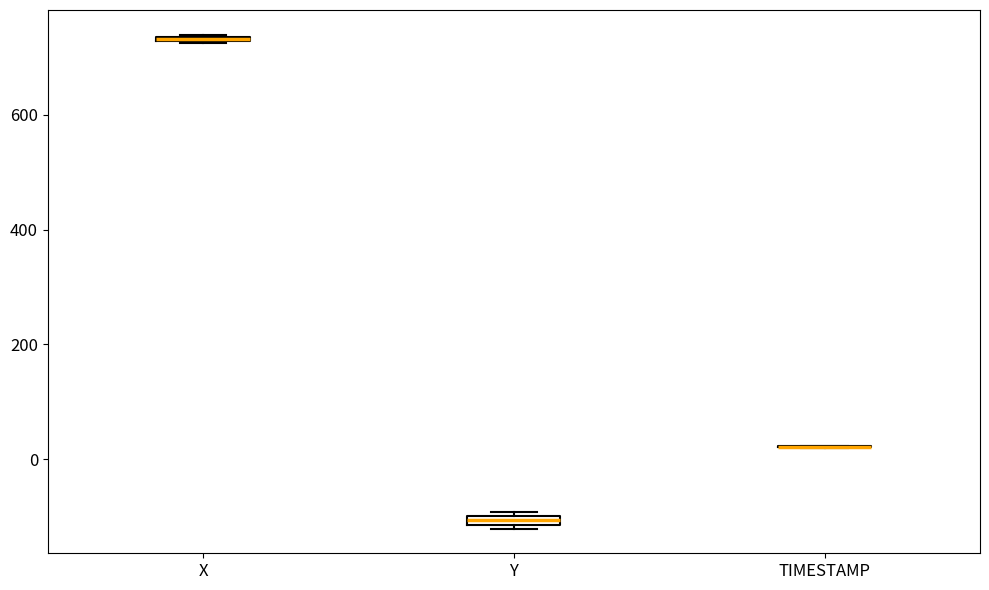

Where is the upper edge of the box for X on the y-axis? The values are not printed on the chart, so give them approximately, as read against the axis.

740